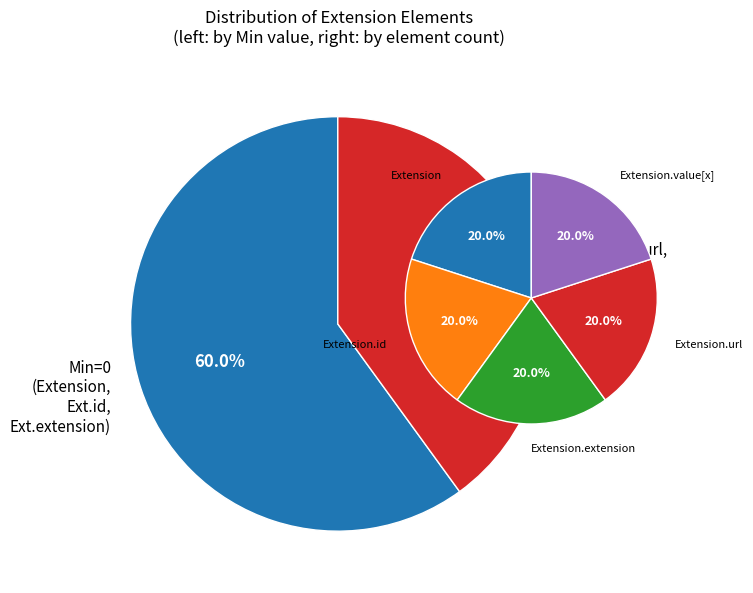

To the nearest percent, what is the average slice percentage?

20%